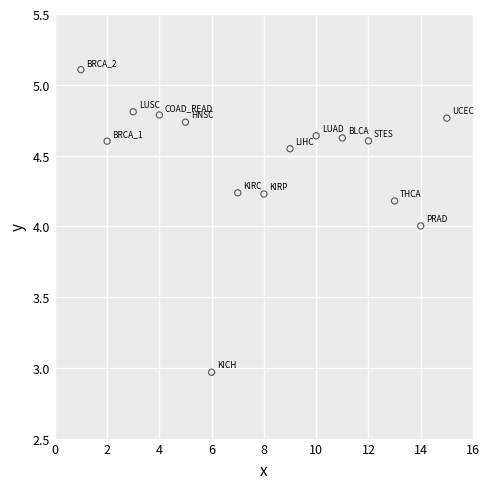

What is the range of Y values (max minus min)?

2.1